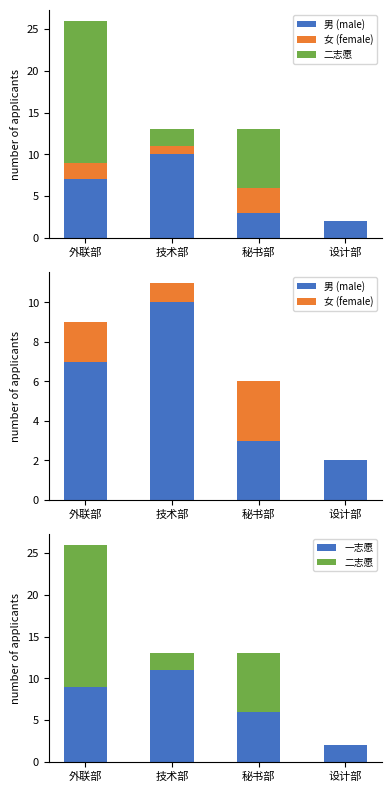

The value of 一志愿 at 技术部 is 11. True or false?

True